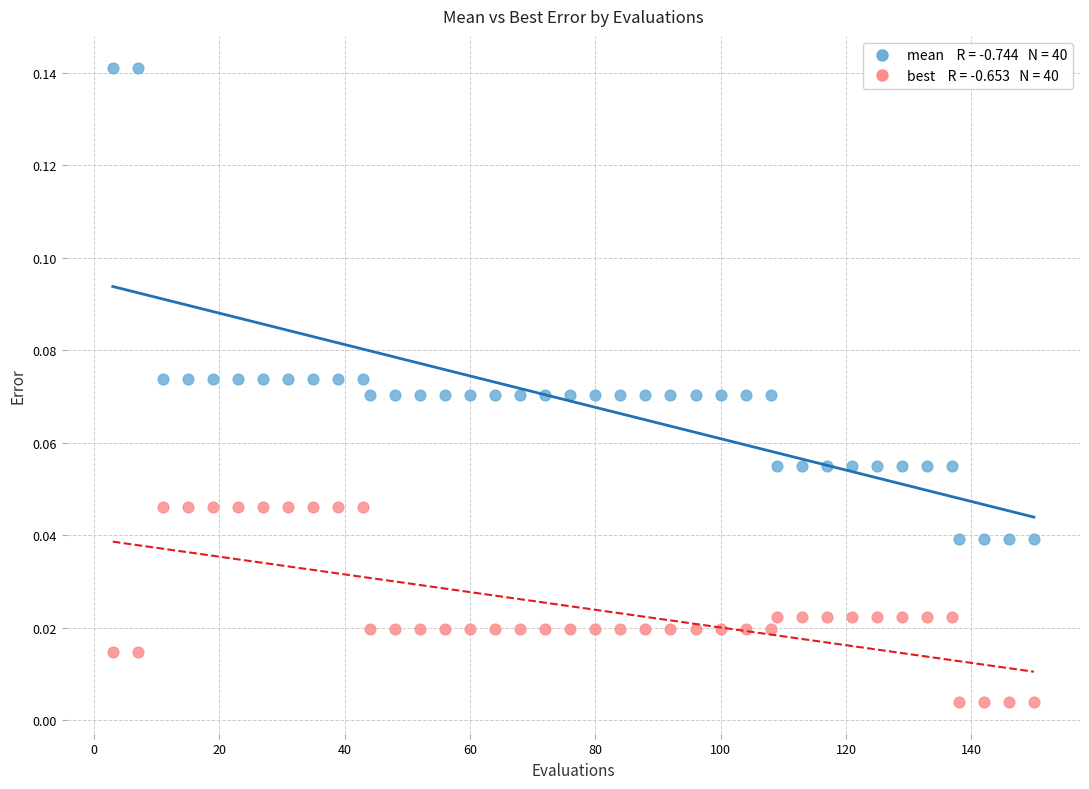

Across all data points, what is the range of X values (max minus min)?

147.0